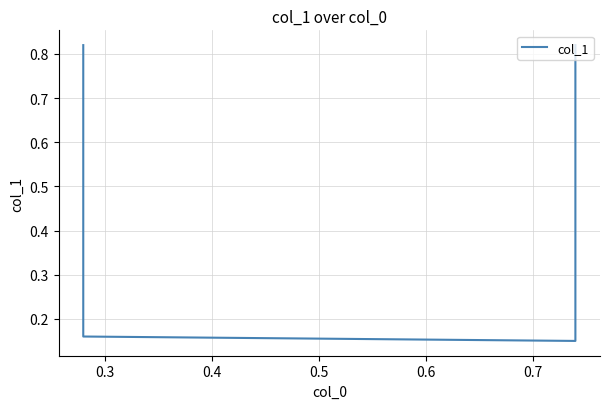

Between 0.4 and 0.3, which is larger?

0.3